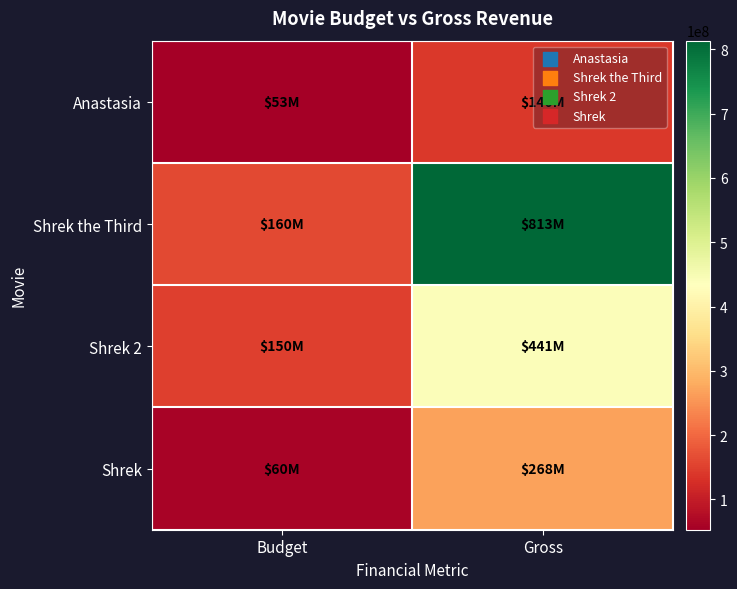

Reading left to right, transcribe all the data shown in this chart.

Anastasia: Budget=53000000	Gross=139800000
Shrek the Third: Budget=160000000	Gross=813367380
Shrek 2: Budget=150000000	Gross=441226247
Shrek: Budget=60000000	Gross=268163011